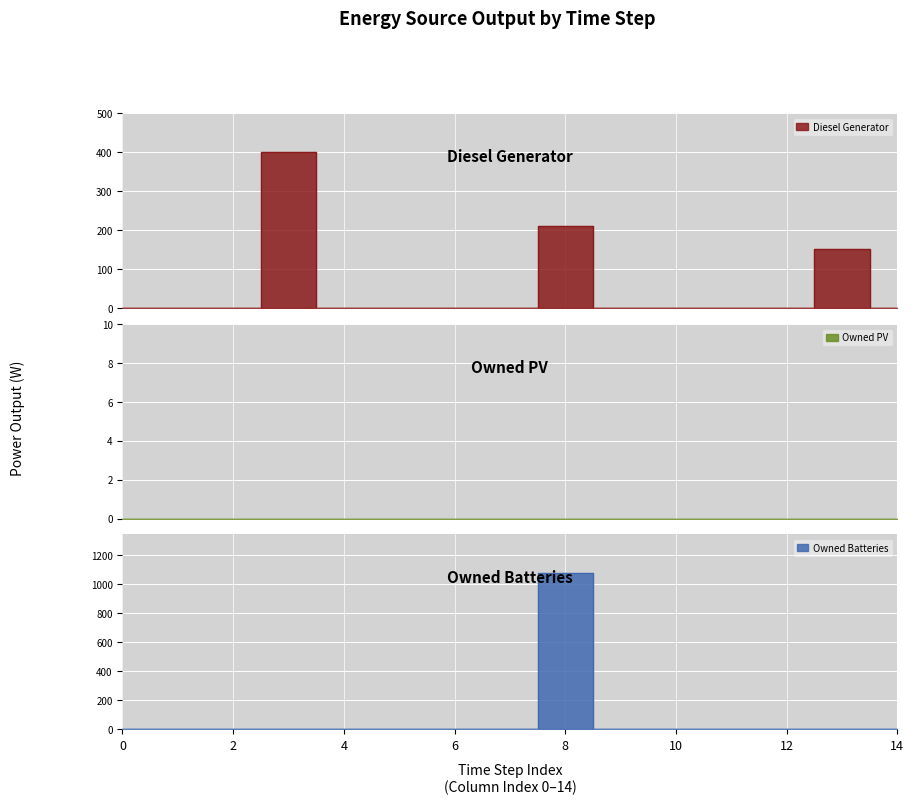

At which category does Diesel Generator reach its first local peak?

3